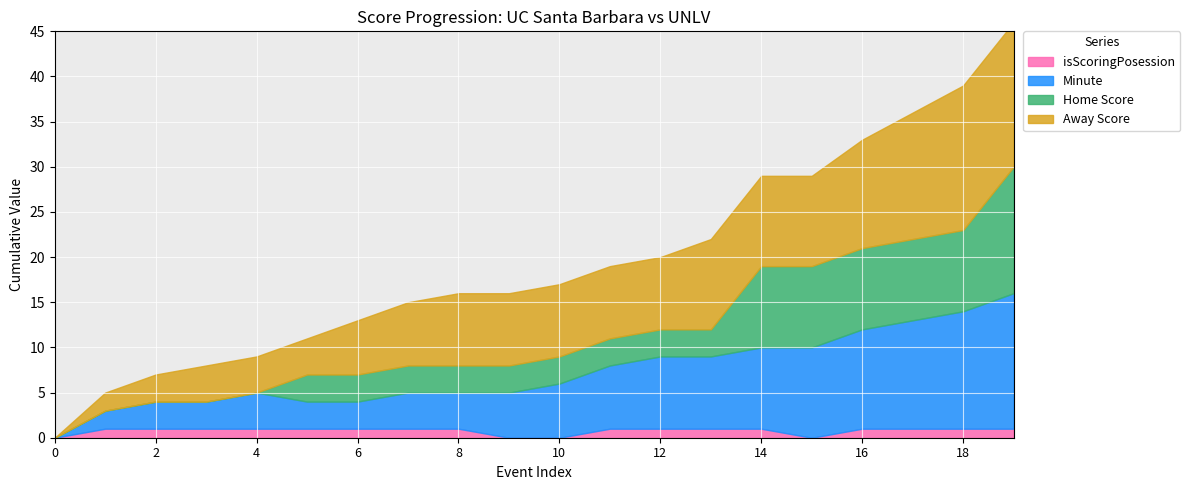

Count the Home Score values in the range 3 to 9.

14